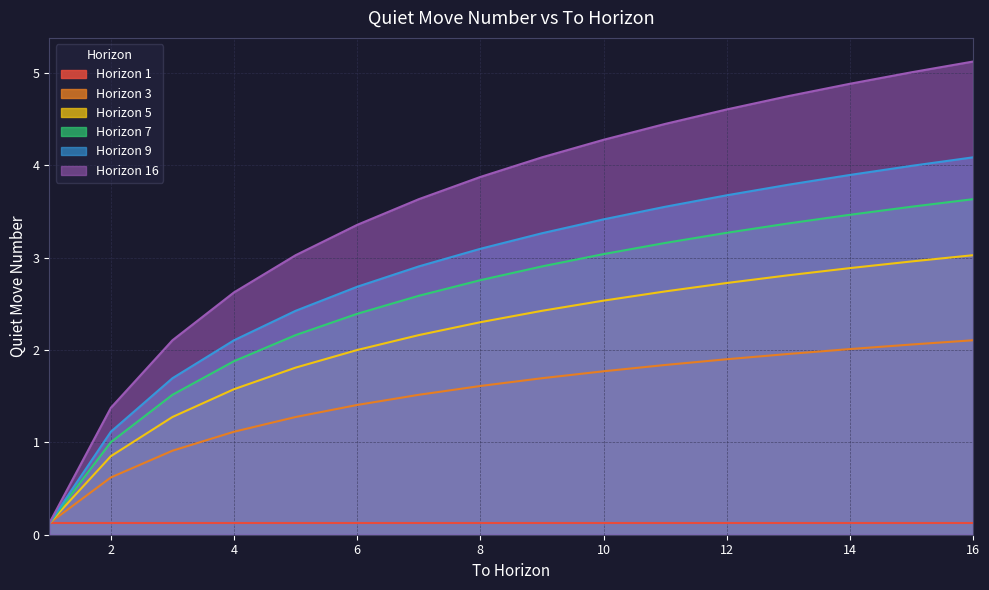

What is the value of the Horizon 9 point at the 10th from the left?

3.4